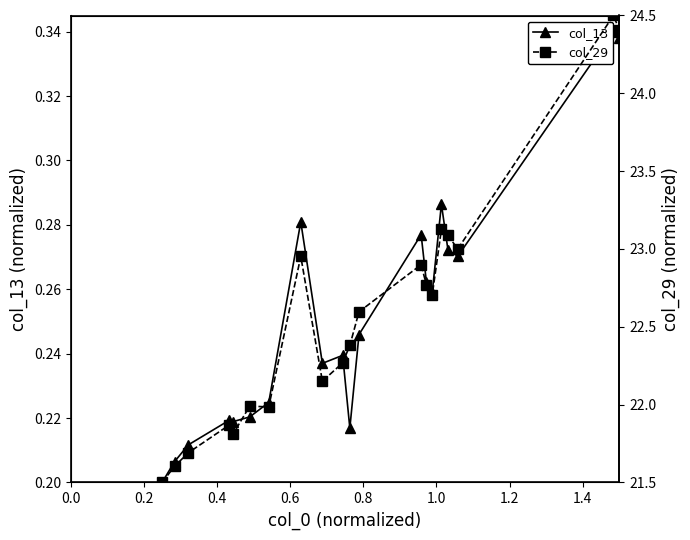

How many interior local valleys does the col_13 series have?

5